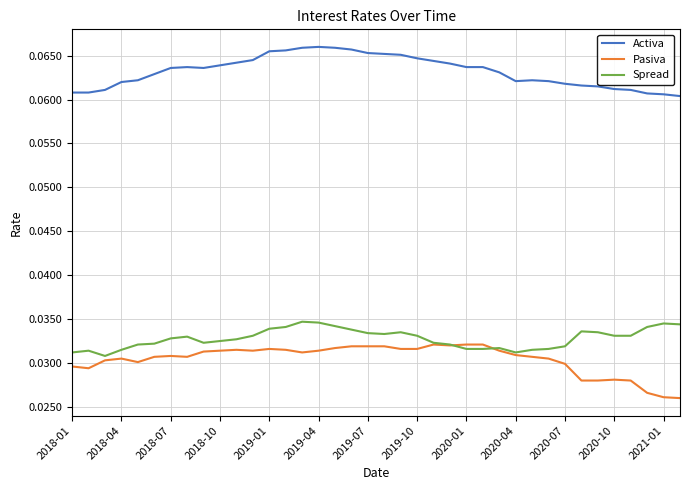

True or false: Activa and Pasiva cross at least once.

False